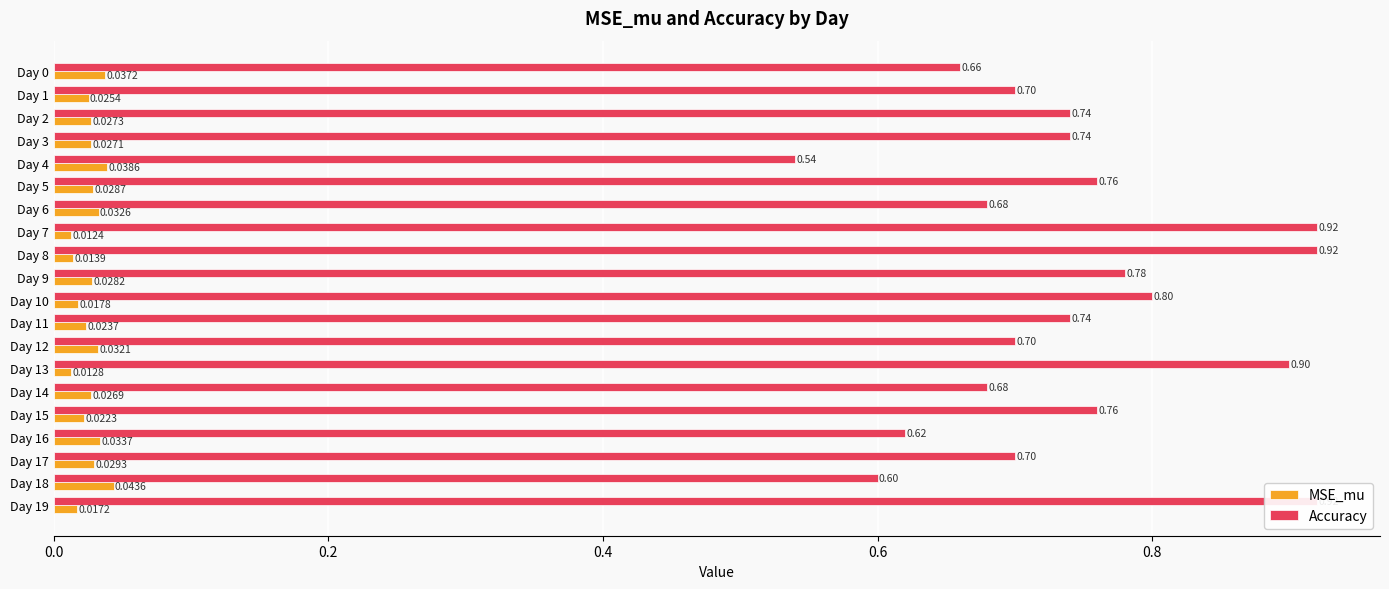

Which label corresponds to the largest value in the chart?

Day 7